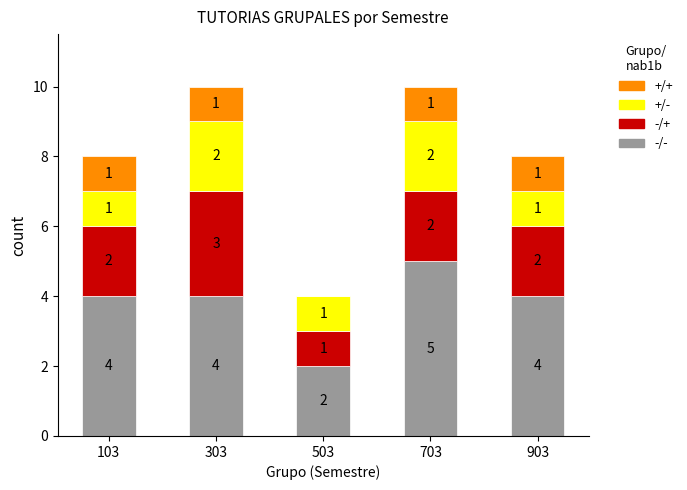

The -/- series shows 1 at 503. True or false?

False